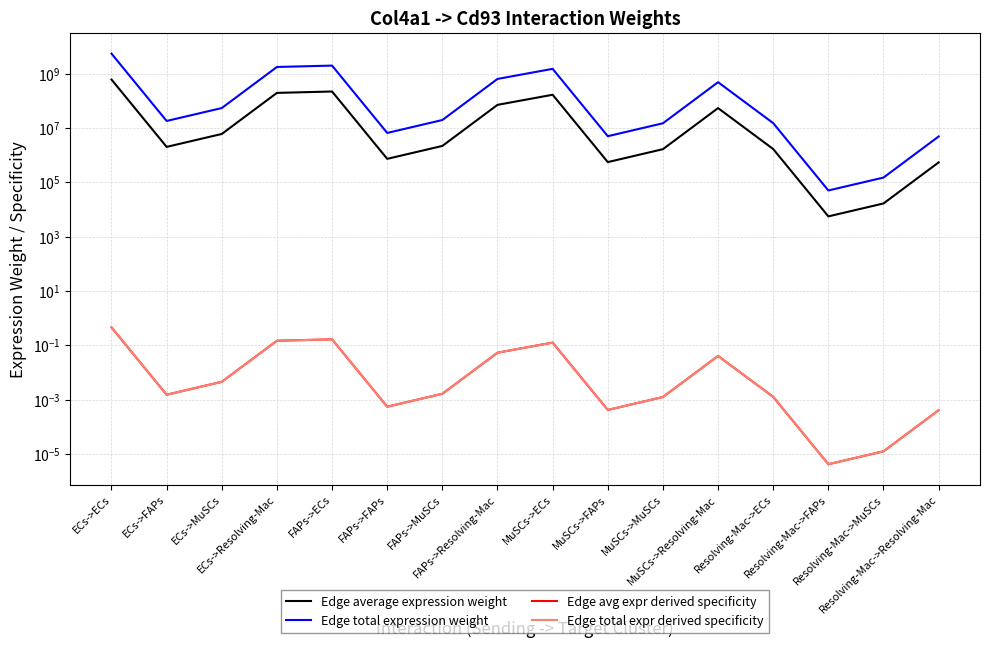

True or false: Edge total expression weight and Edge average expression weight cross at least once.

False